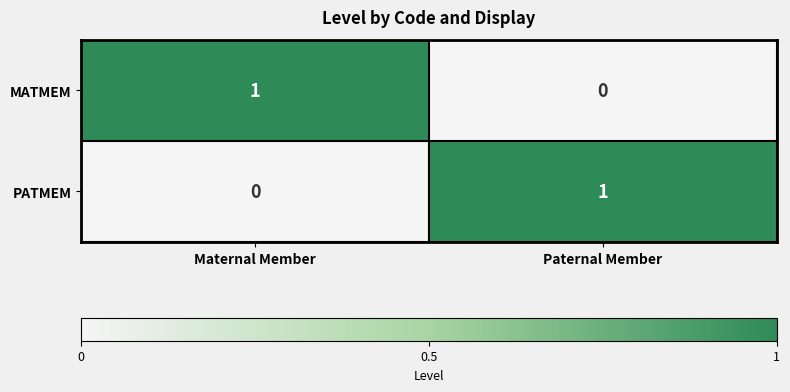

Is the value of PATMEM at Maternal Member greater than the value of MATMEM at Maternal Member?

No